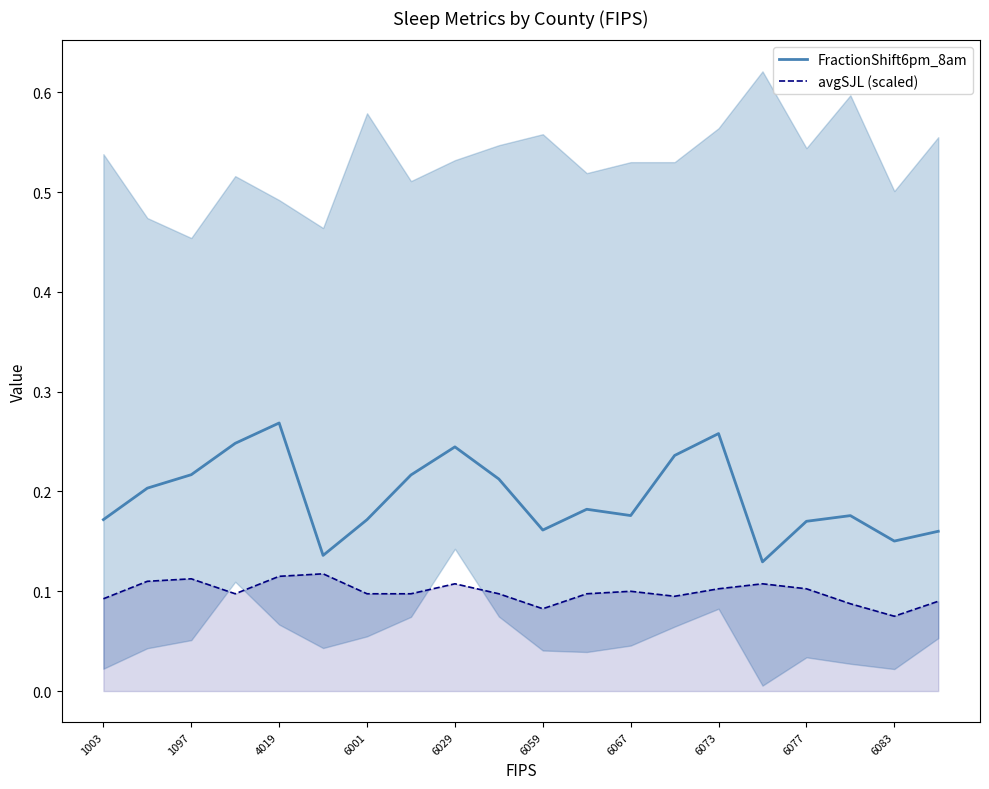

True or false: avgSJL (scaled) and FractionShift6pm_8am cross at least once.

False